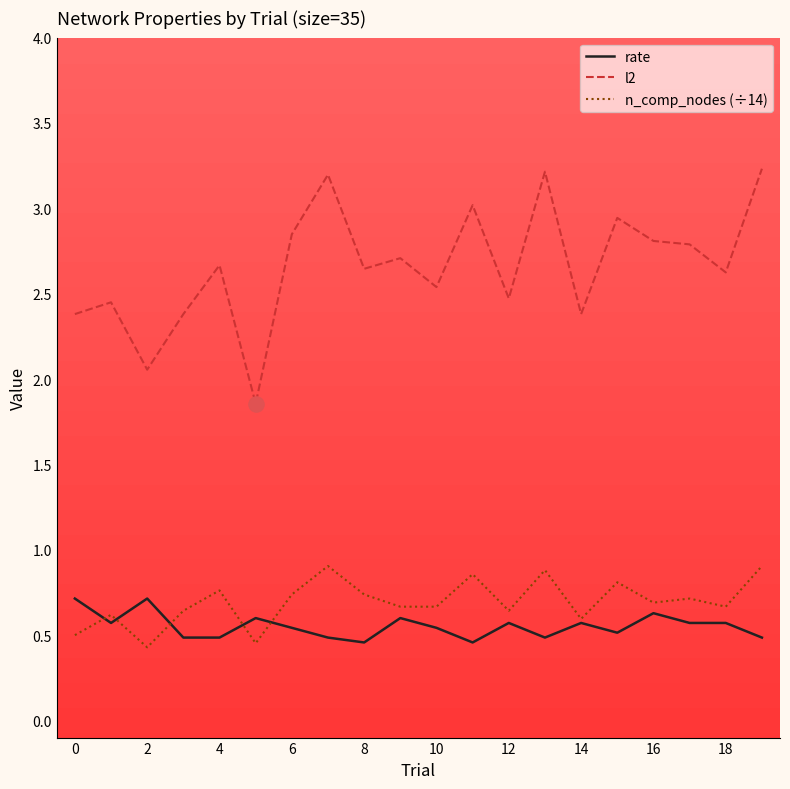

Which series has the largest total across all categories?

l2